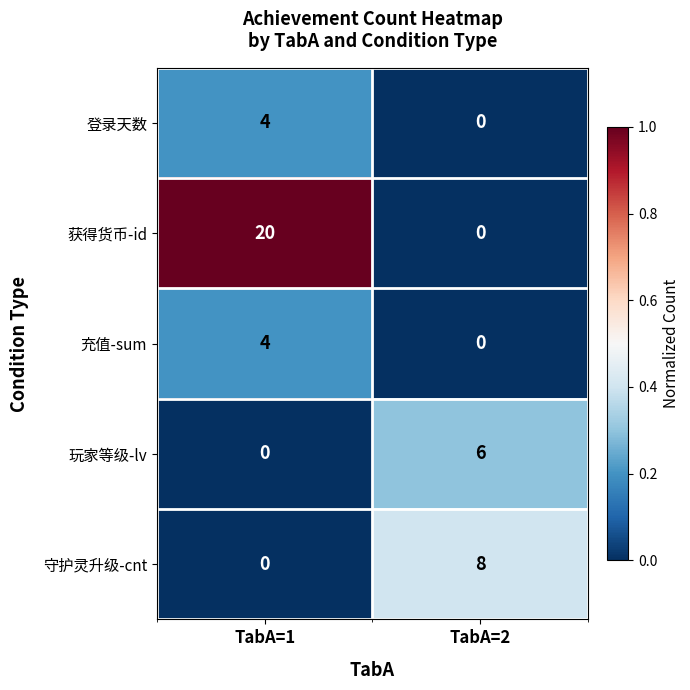

Which series has the largest range (max minus min)?

获得货币-id